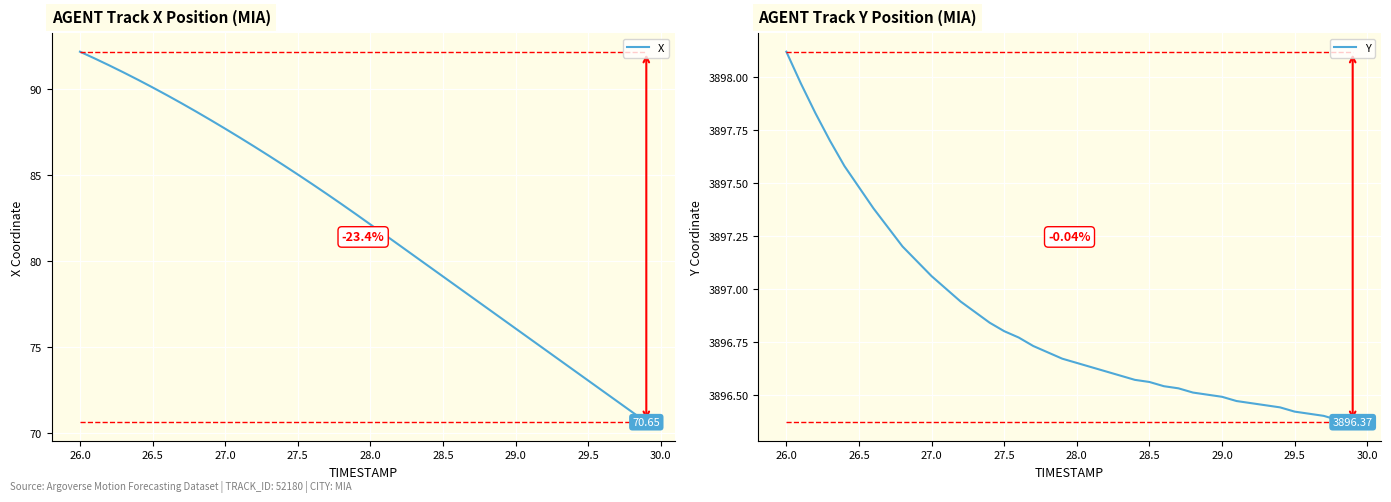

Reading left to right, list all the values displayed in this chart.

X: 92.2	91.8	91.4	91.0	90.6	90.1	89.7	89.2	88.7	88.2	87.7	87.2	86.7	86.1	85.6	85.1	84.5	83.9	83.3	82.7	82.1	81.5	80.9	80.3	79.7	79.1	78.5	77.9	77.3	76.7	76.1	75.5	74.9	74.3	73.7	73.1	72.5	71.9	71.3	70.7
Y: 3898.1	3898.0	3897.8	3897.7	3897.6	3897.5	3897.4	3897.3	3897.2	3897.1	3897.1	3897.0	3896.9	3896.9	3896.8	3896.8	3896.8	3896.7	3896.7	3896.7	3896.7	3896.6	3896.6	3896.6	3896.6	3896.6	3896.5	3896.5	3896.5	3896.5	3896.5	3896.5	3896.5	3896.4	3896.4	3896.4	3896.4	3896.4	3896.4	3896.4